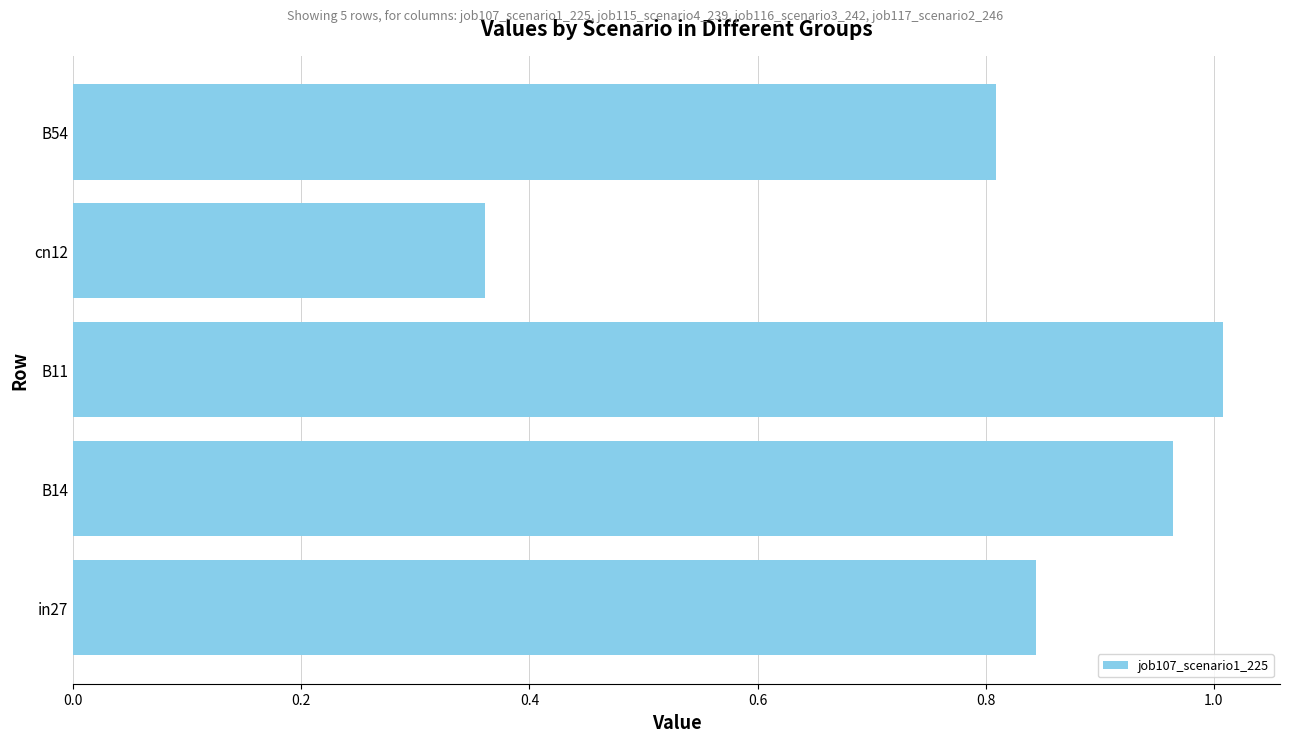

Rank the categories by value from lowest to highest.

cn12, B54, in27, B14, B11